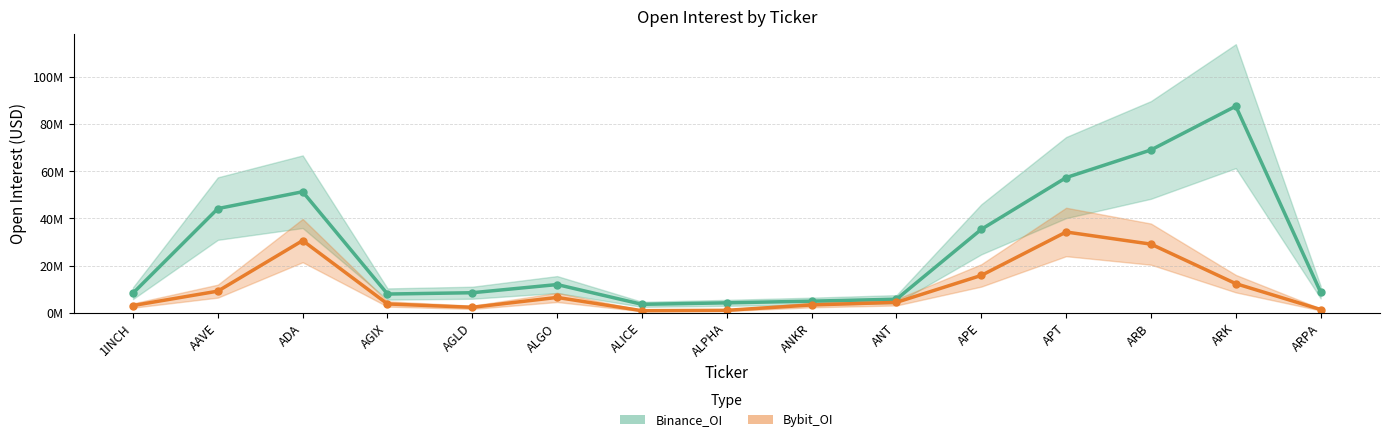

What are all the series names shown in the legend?

Binance_OI, Bybit_OI